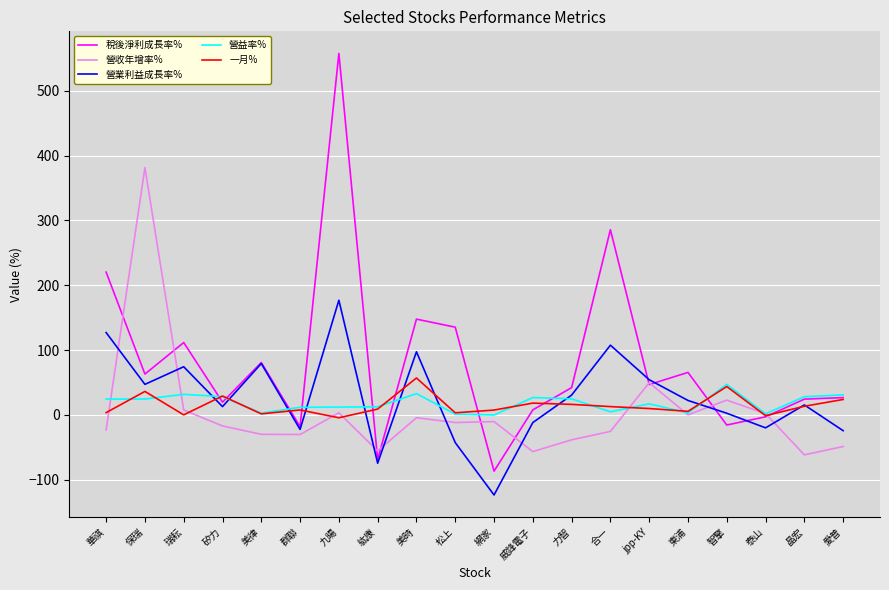

What is the difference between the highest and lowest values at jpp-KY?

44.5